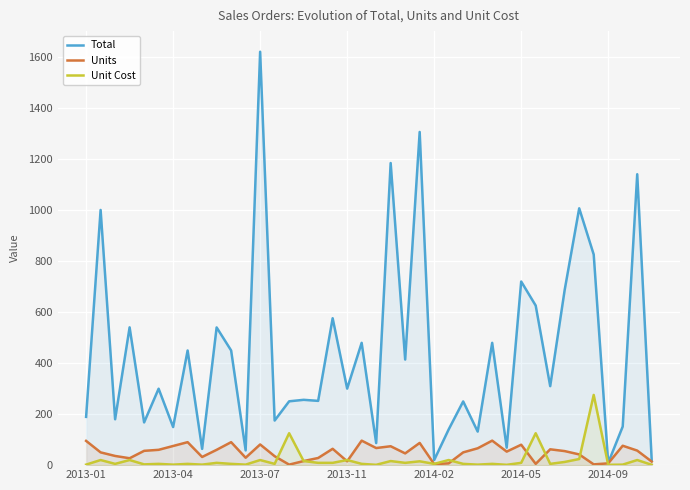

How many values in the Total series exceed 299?

21